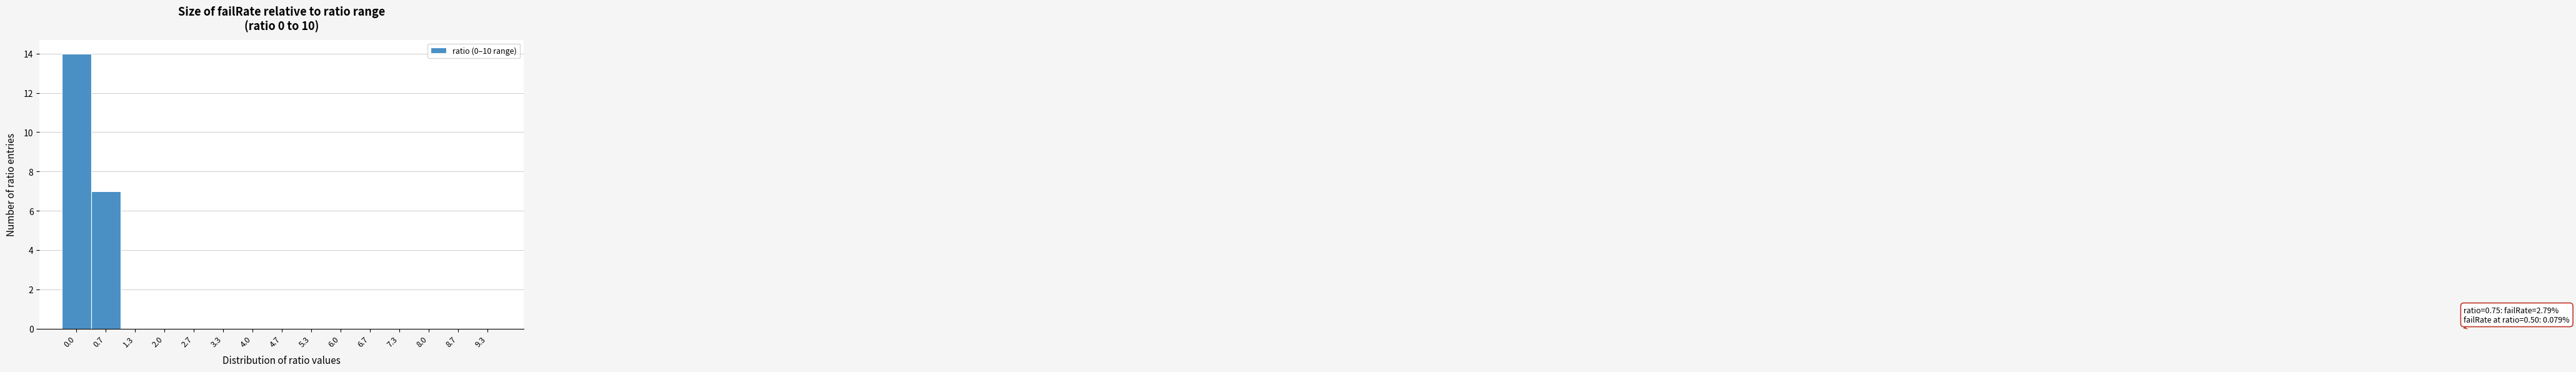

Reading left to right, list all the values displayed in this chart.

0.0=14	0.7=7	1.3=0	2.0=0	2.7=0	3.3=0	4.0=0	4.7=0	5.3=0	6.0=0	6.7=0	7.3=0	8.0=0	8.7=0	9.3=0